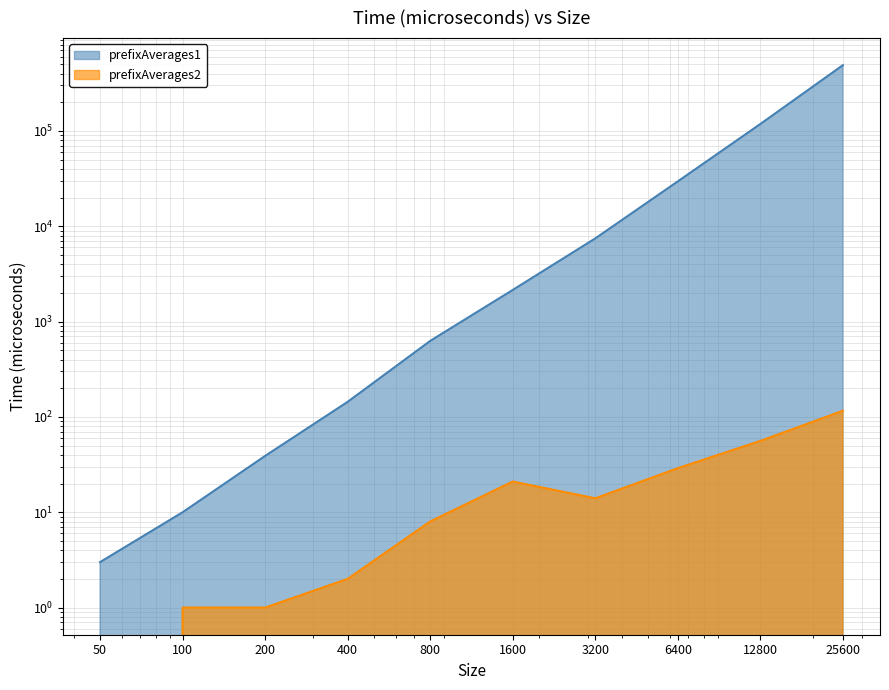

At which category does the chart reach its minimum across all series?

50